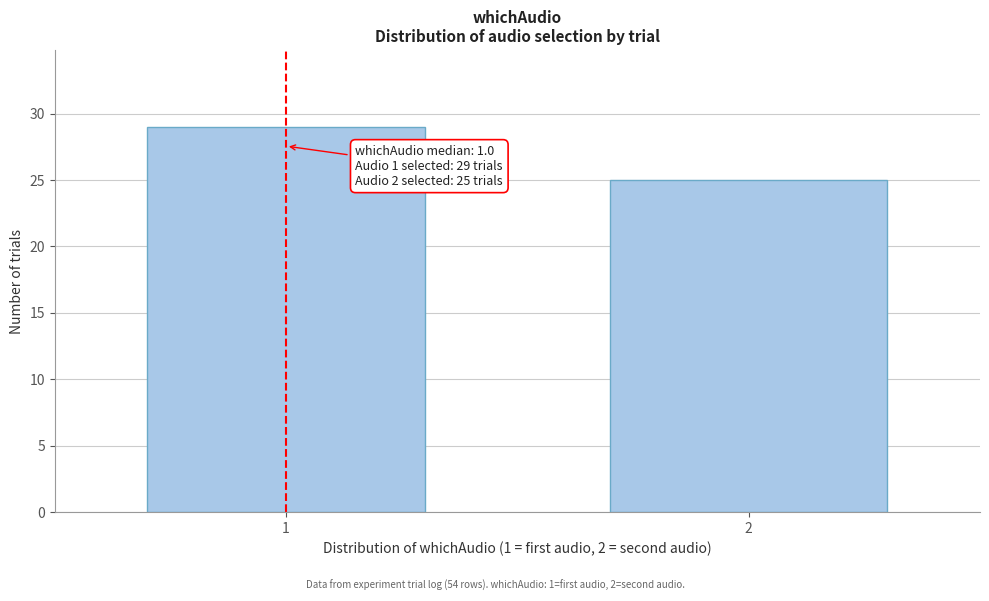

Reading left to right, list all the values displayed in this chart.

1=29	2=25